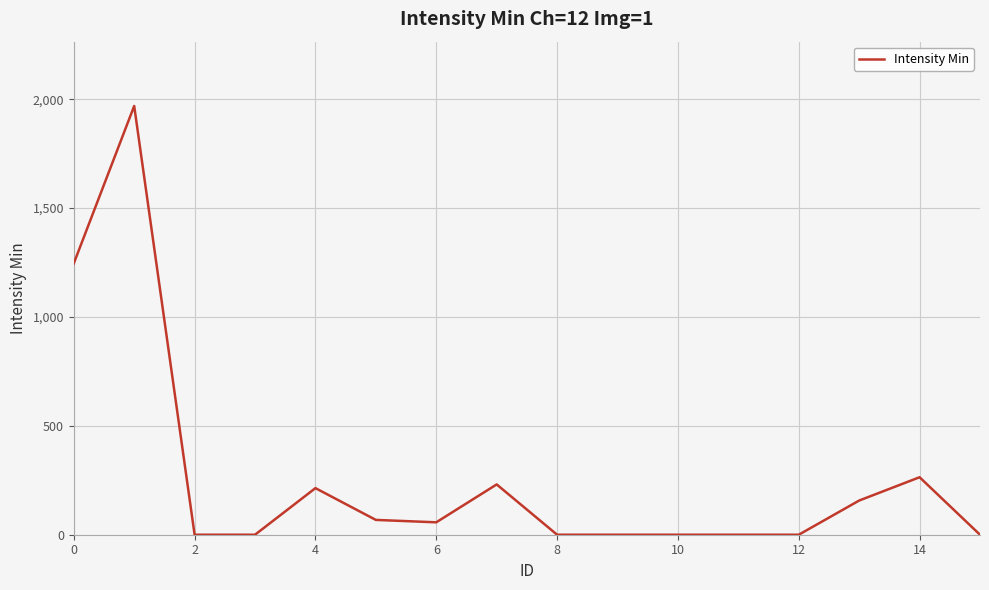

What is the maximum value shown in the chart?

1969